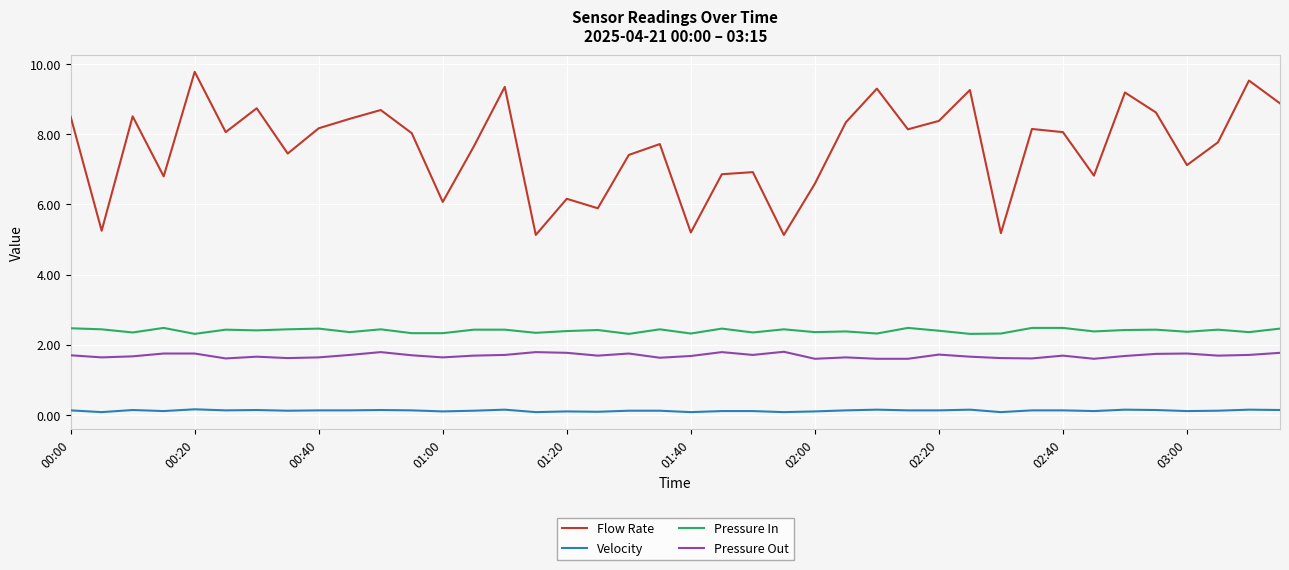

Which series has the largest total across all categories?

Flow Rate